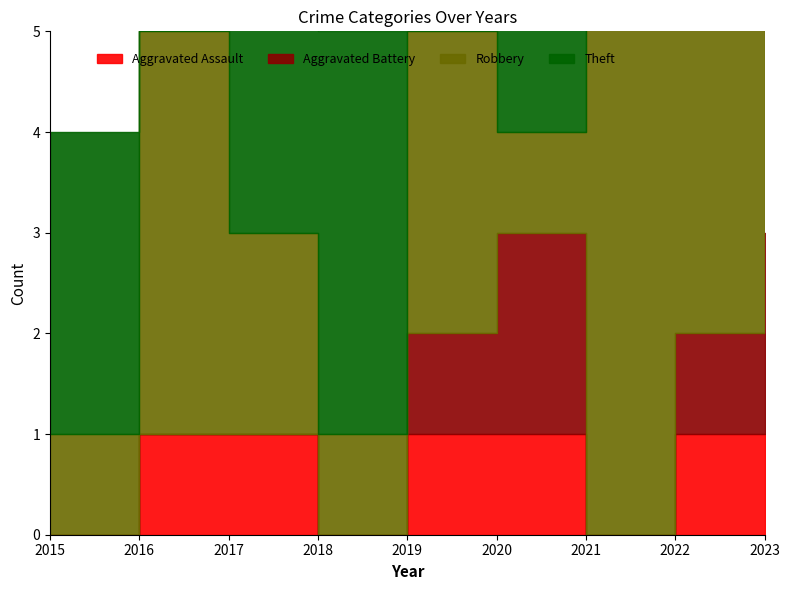

How many data points in Robbery are above 3?

4